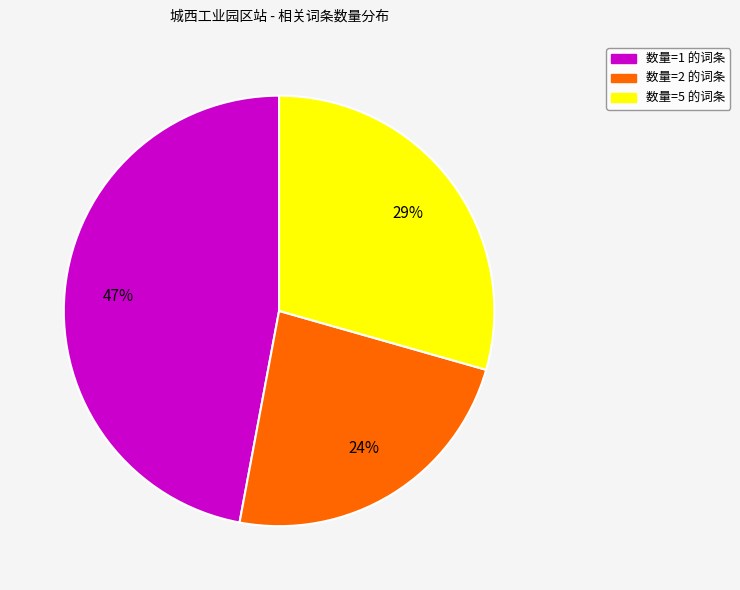

What is the largest slice in the pie chart?

数量=1 的词条